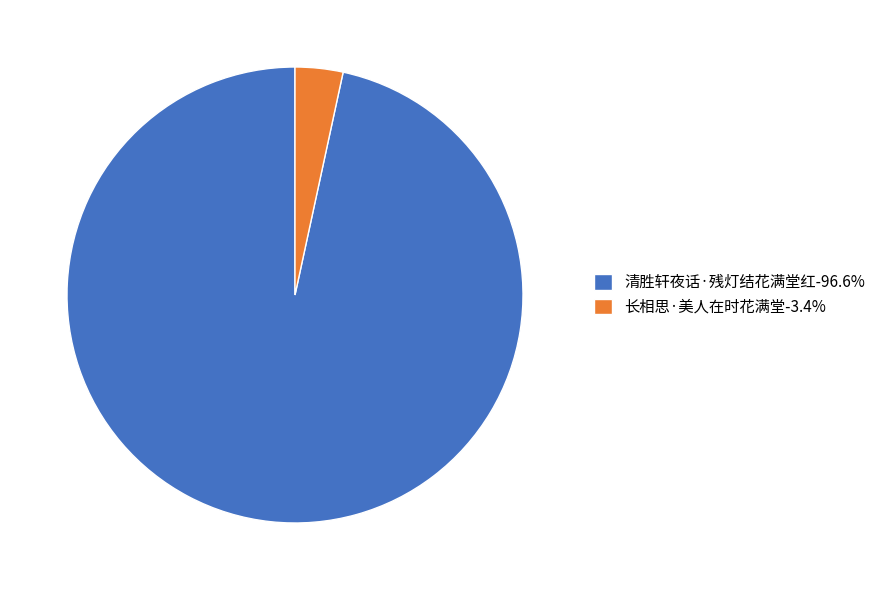

Does 长相思·美人在时花满堂-3.4% account for over 50% of the chart?

No